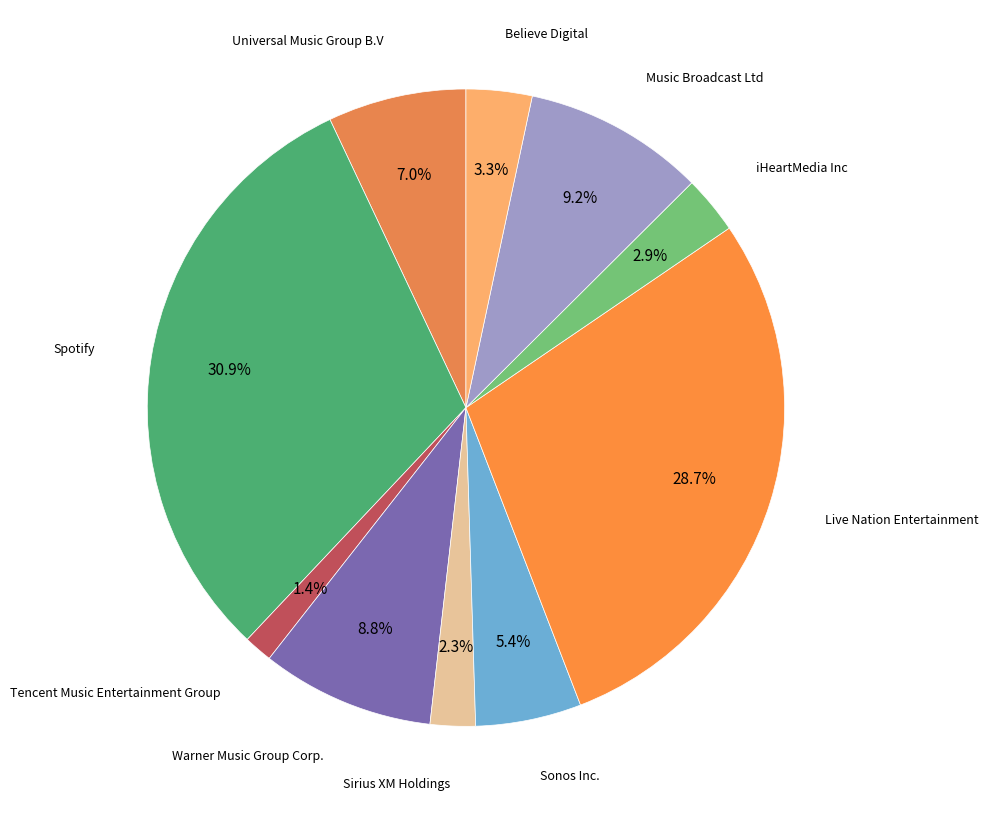

Rank the categories by value from highest to lowest.

Spotify, Live Nation Entertainment, Music Broadcast Ltd, Warner Music Group Corp., Universal Music Group B.V, Sonos Inc., Believe Digital, iHeartMedia Inc, Sirius XM Holdings, Tencent Music Entertainment Group